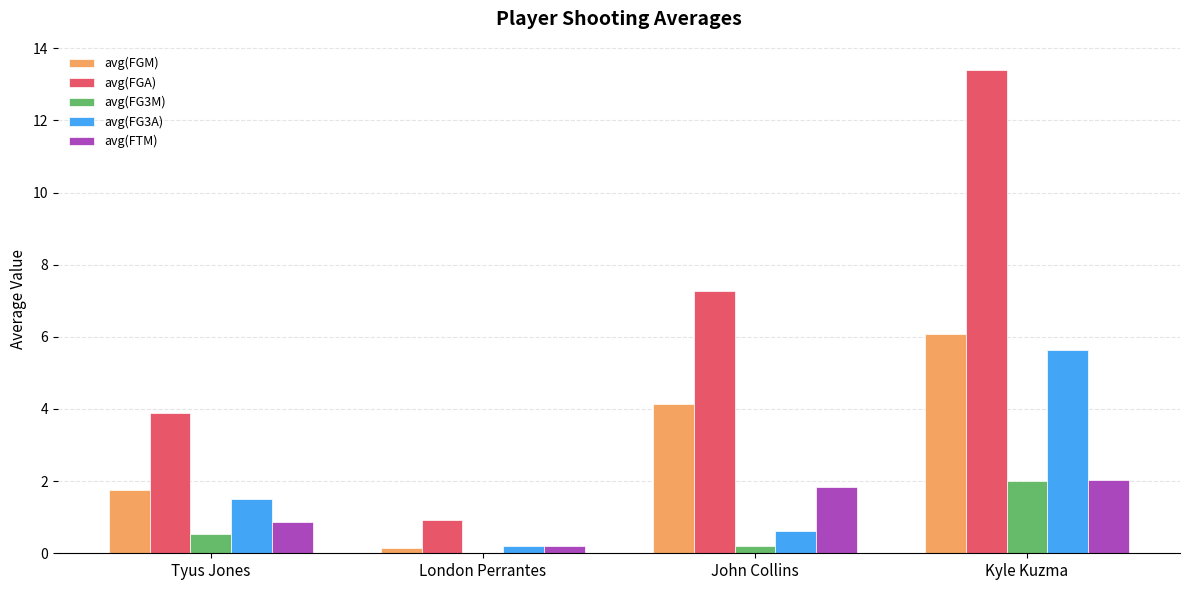

Which category has the highest value in the avg(FG3M) series?

Kyle Kuzma